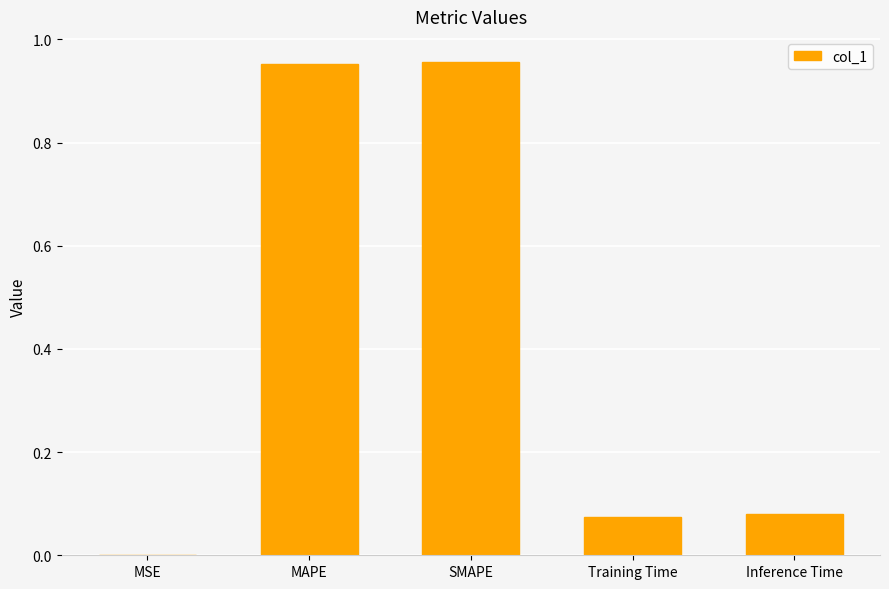

Between MSE and SMAPE, which is larger?

SMAPE